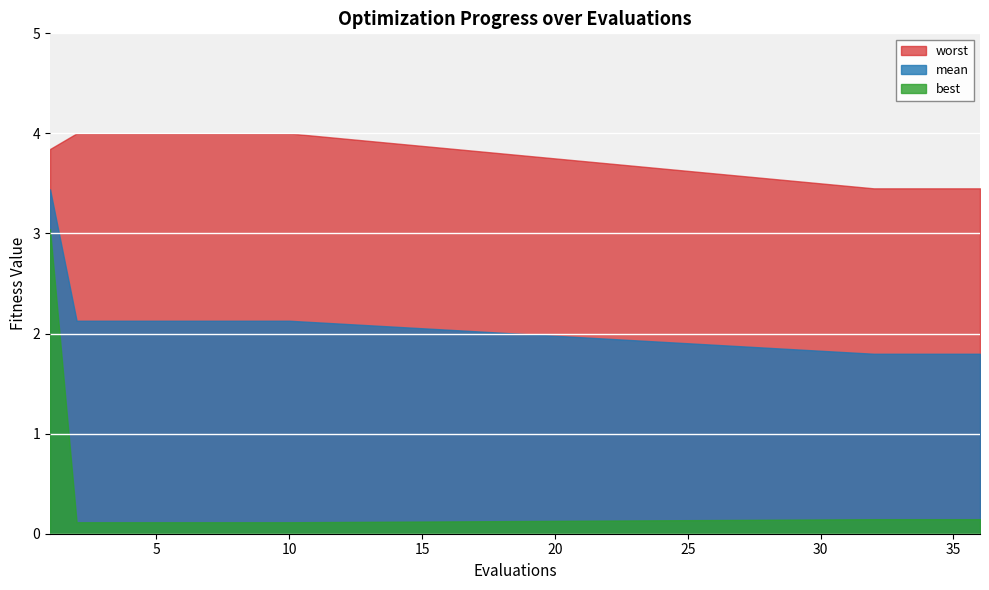

True or false: worst has a value of 4.0 at 5.

True